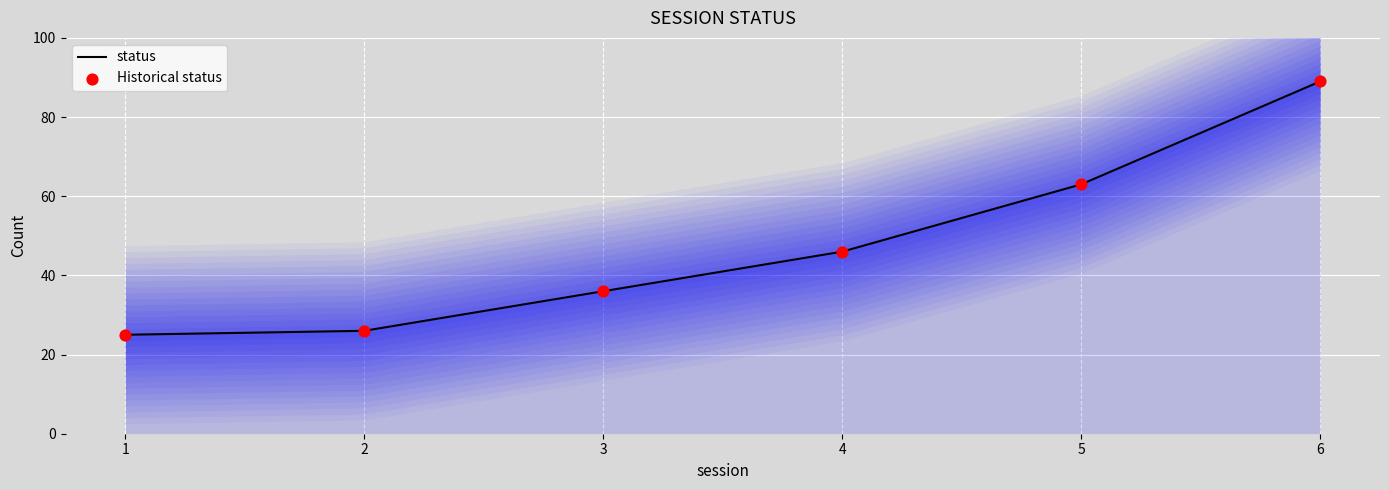

What is the total value across all series at 1?

50